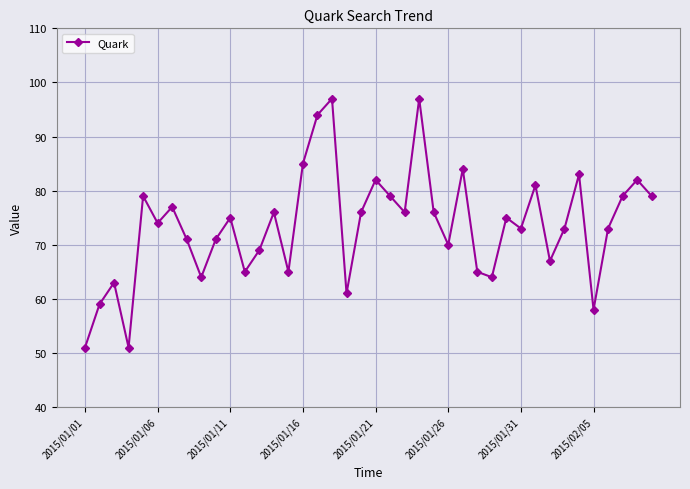

What is the maximum value shown in the chart?

97